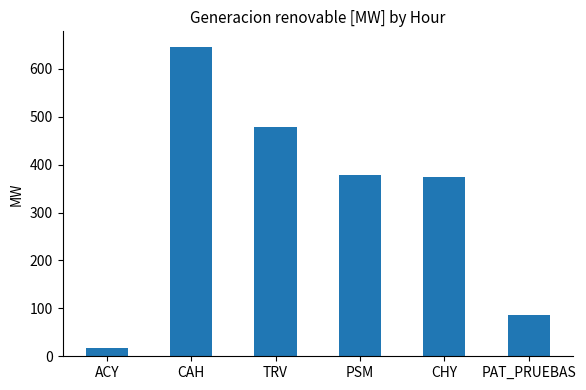

Reading left to right, what are all the values shown in this chart?

ACY=16.5	CAH=646.2	TRV=479.5	PSM=377.6	CHY=373.4	PAT_PRUEBAS=86.0